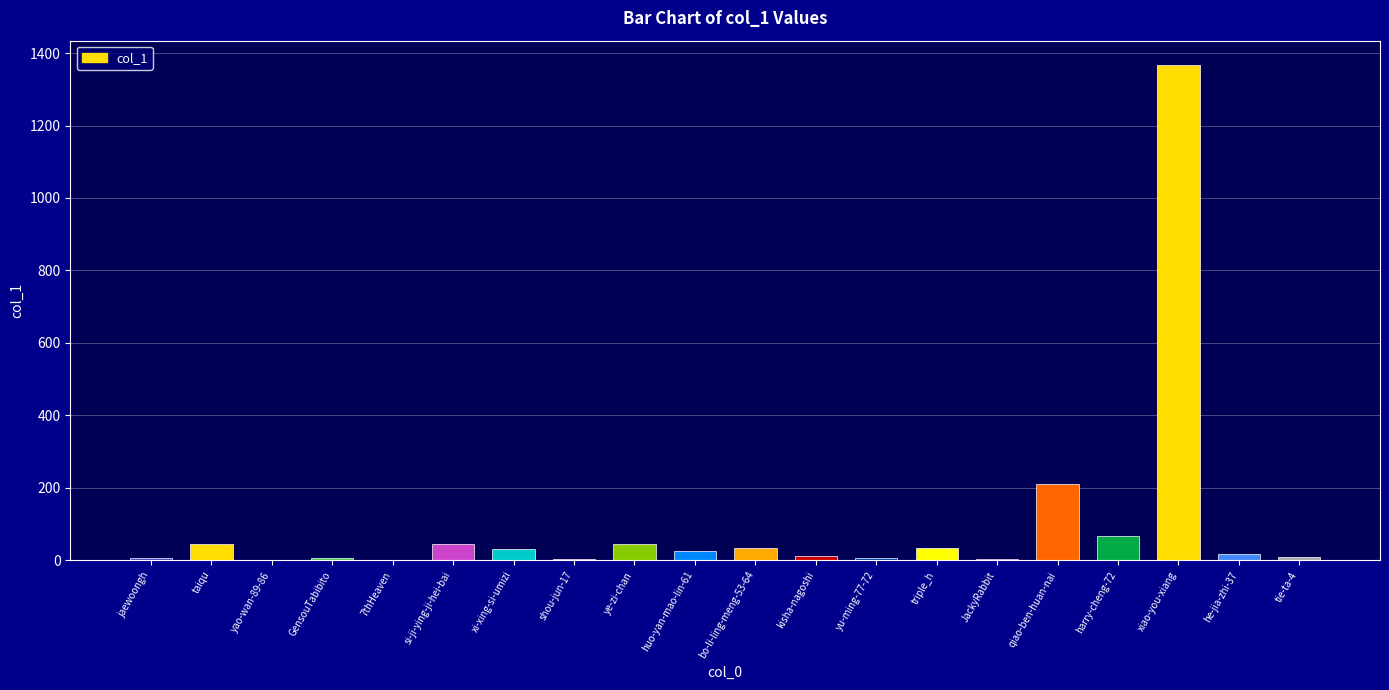

The chart shows a value of 1366 at xiao-you-xiang. True or false?

True